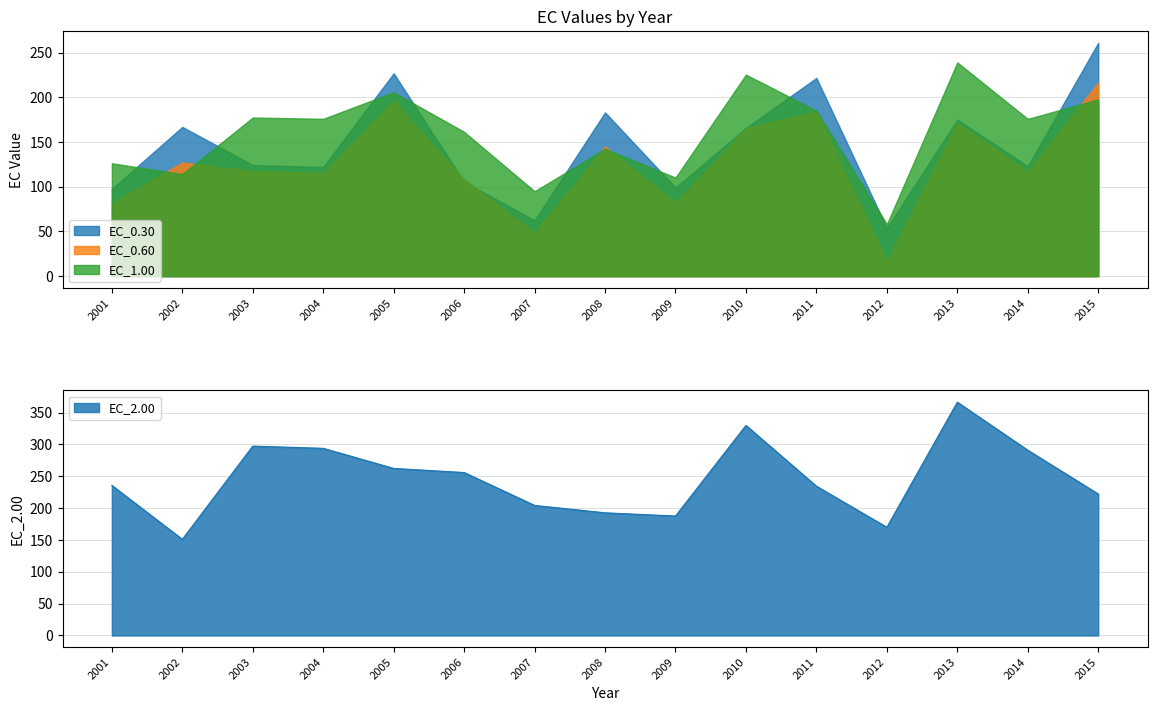

At which label is EC_0.60 closest to 116?

2004